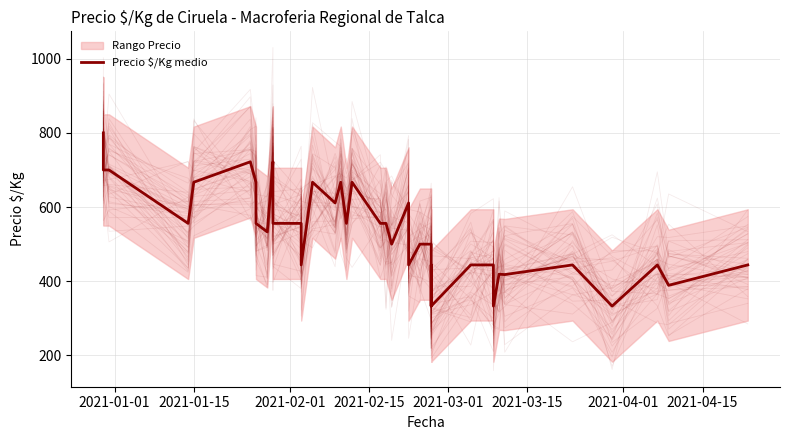

Is this an area chart (filled region under the line)?

No